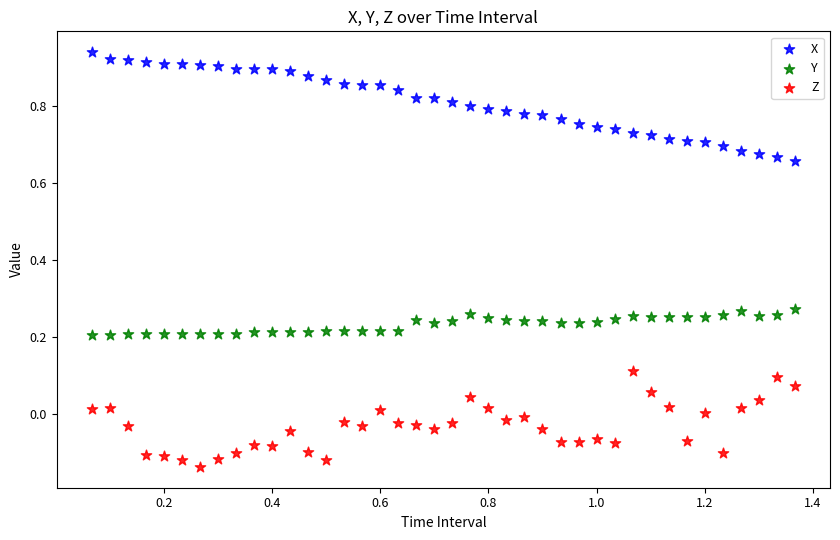

Across all data points, what is the range of X values (max minus min)?

1.3